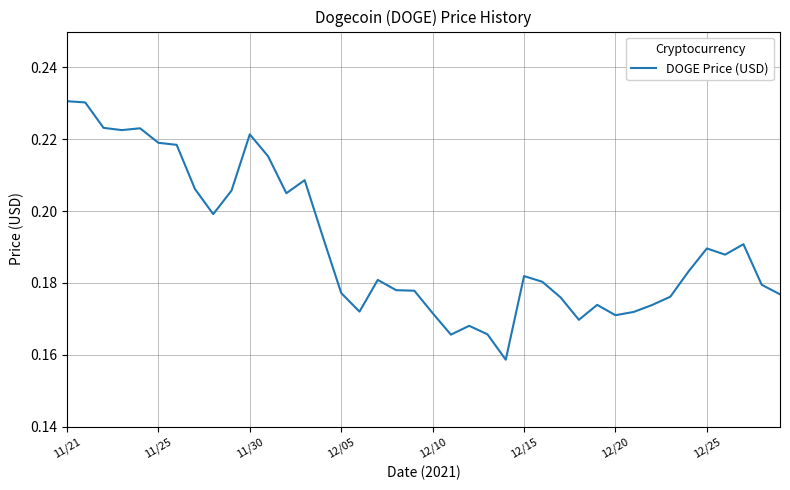

How many lines are shown in the chart?

1